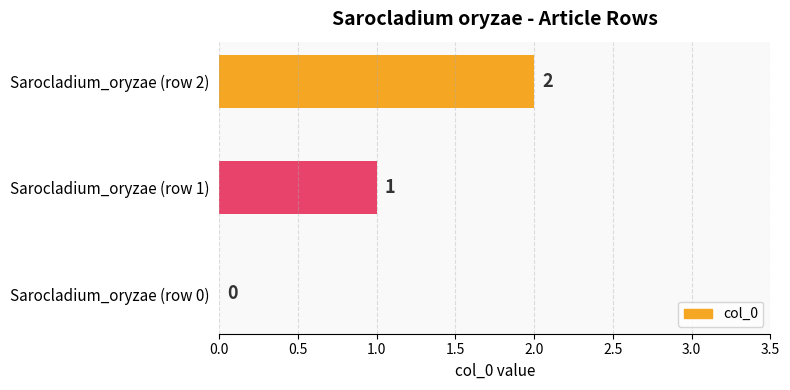

What is the sum of all values?

3